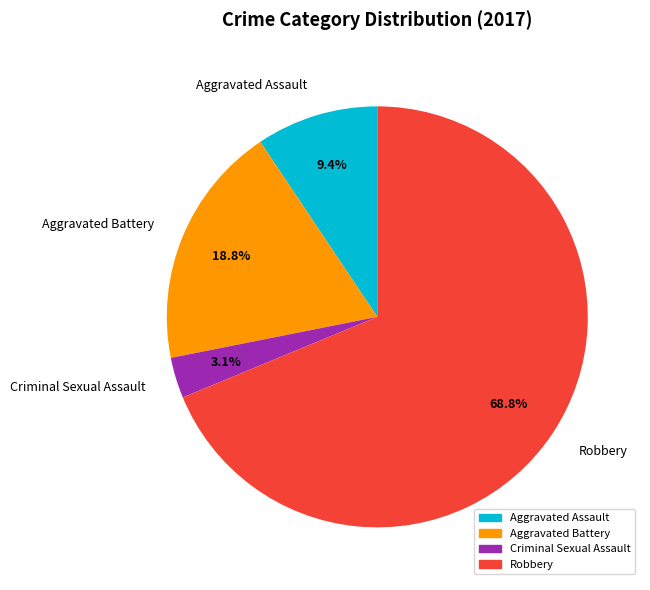

Which slice represents more than half of the pie?

Robbery